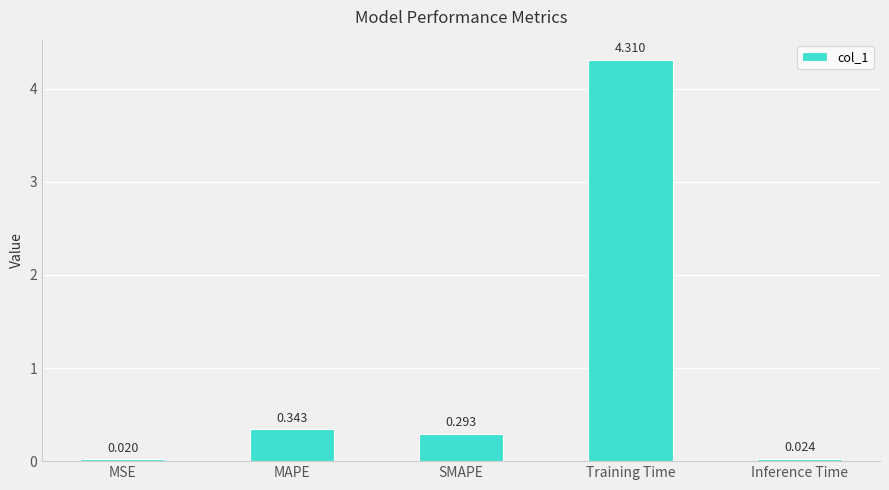

The chart shows a value of 0.1 at MAPE. True or false?

False